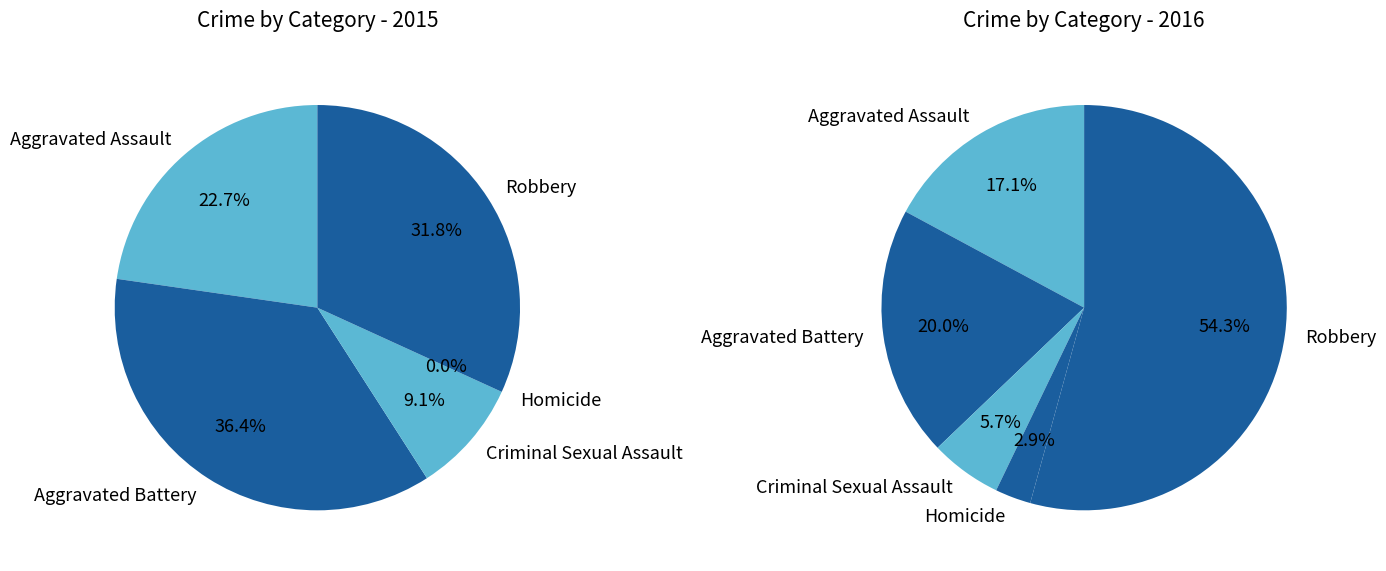

Which series has the widest spread of values?

values_2016